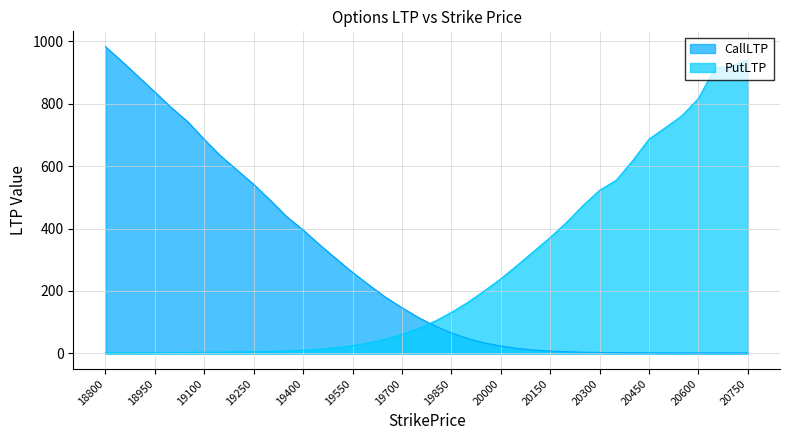

How many data points in PutLTP are above 103?

20